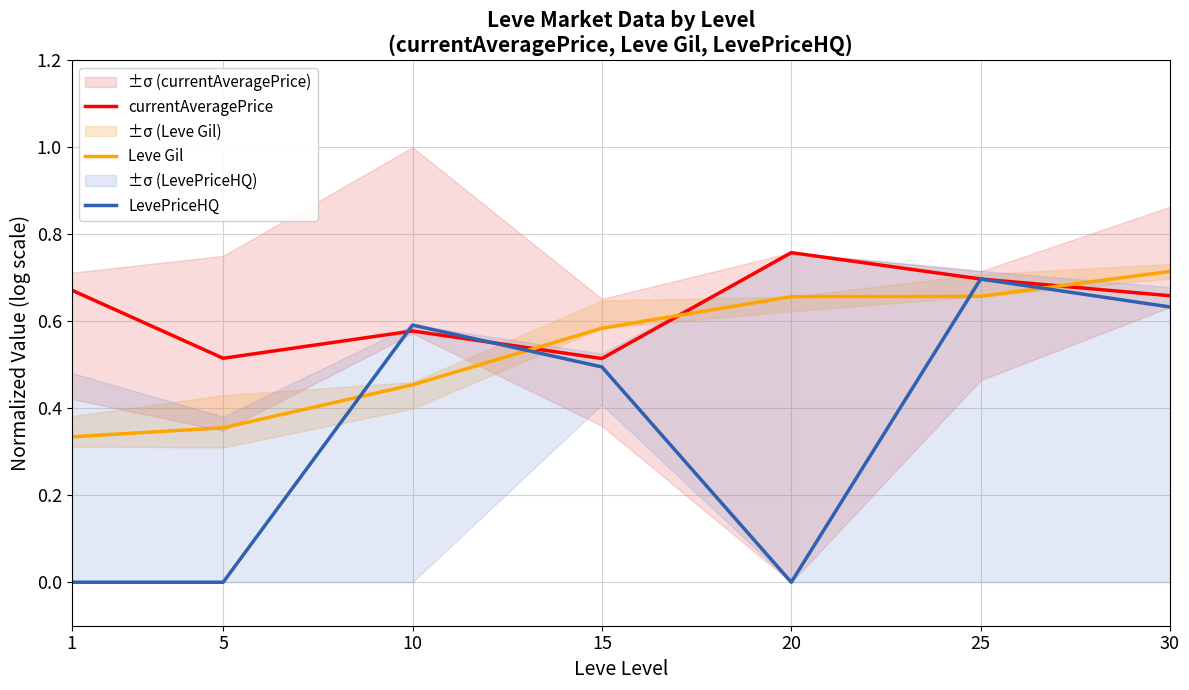

True or false: Leve Gil has a value of 0.6 at 15.

True